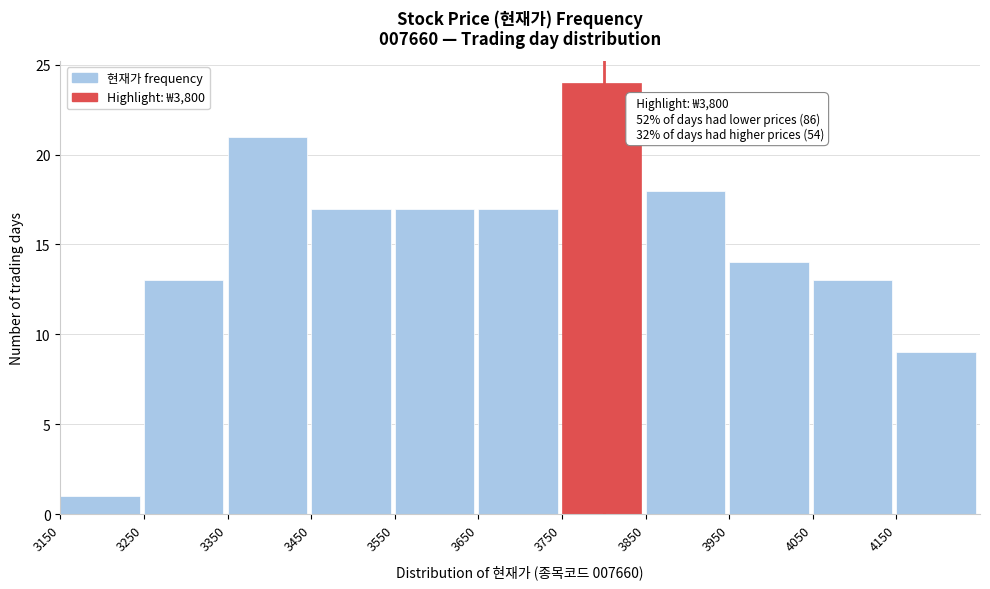

Which range on the x-axis has the tallest bar?

3750 to 3850